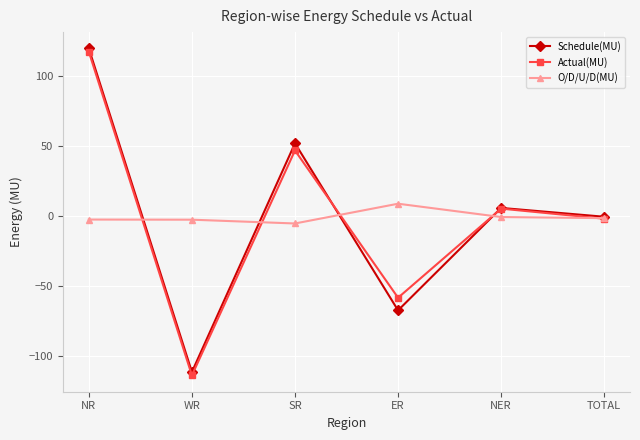

At which category does O/D/U/D(MU) reach its first local valley?

SR